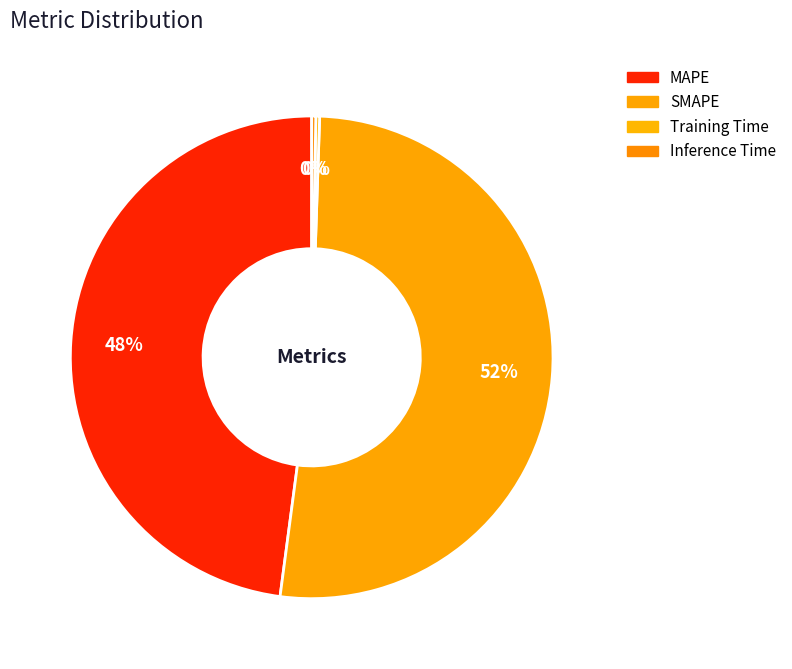

Which slice represents more than half of the pie?

SMAPE